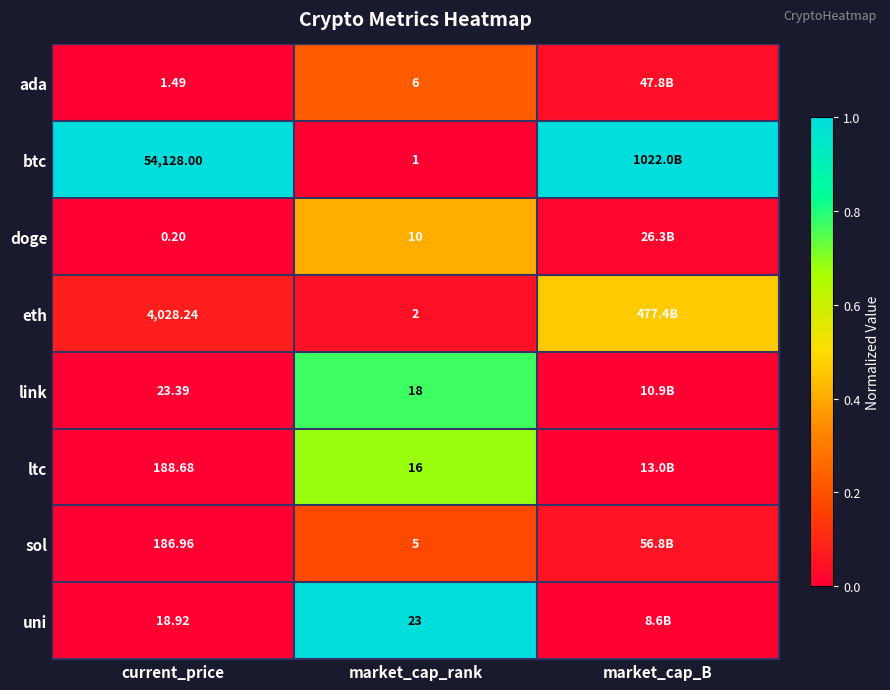

Rank the series at current_price from highest to lowest value.

btc, eth, ltc, sol, link, uni, ada, doge